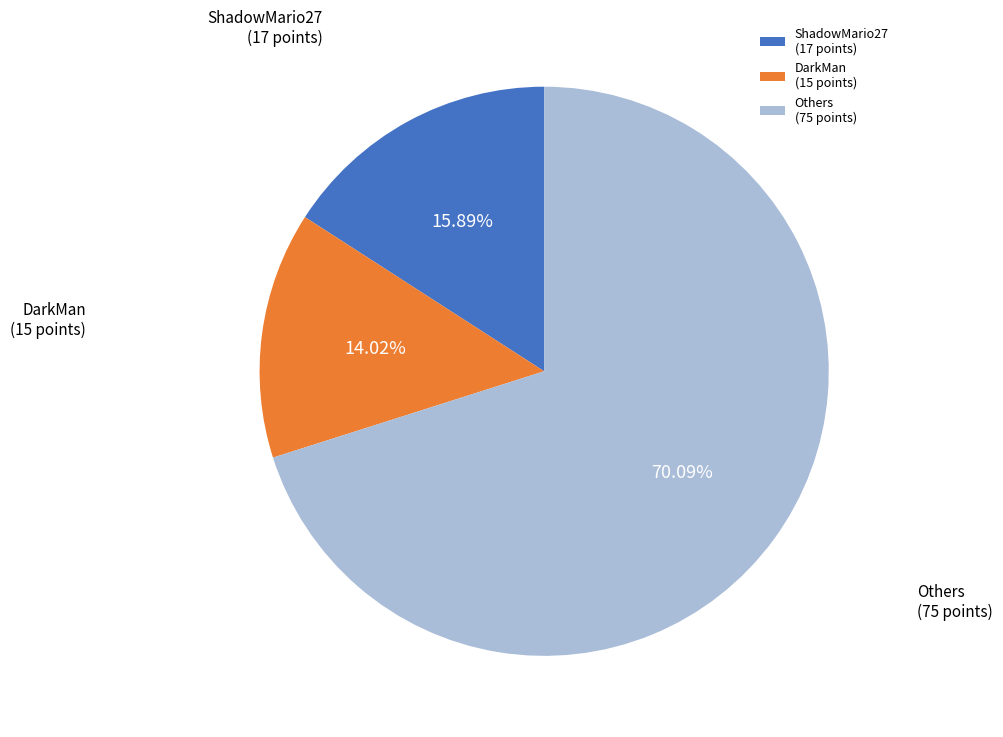

What is the largest slice in the pie chart?

Others (75 points)